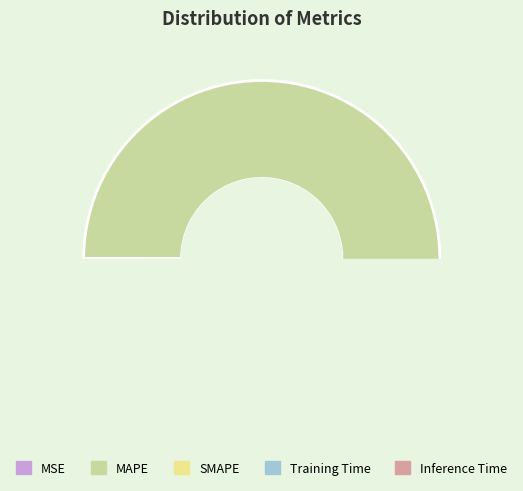

Which category has the smallest portion of the pie?

MSE